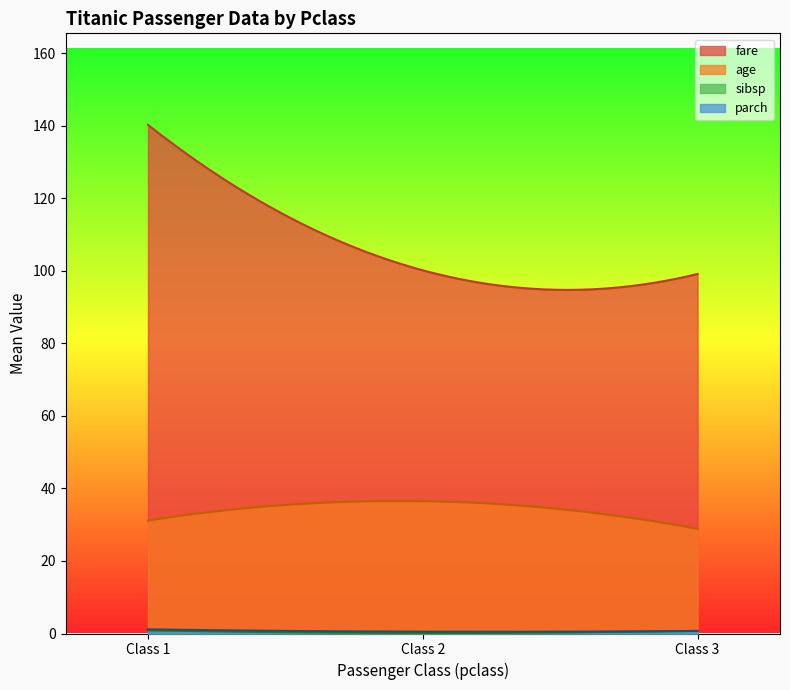

Which series has the widest spread of values?

fare